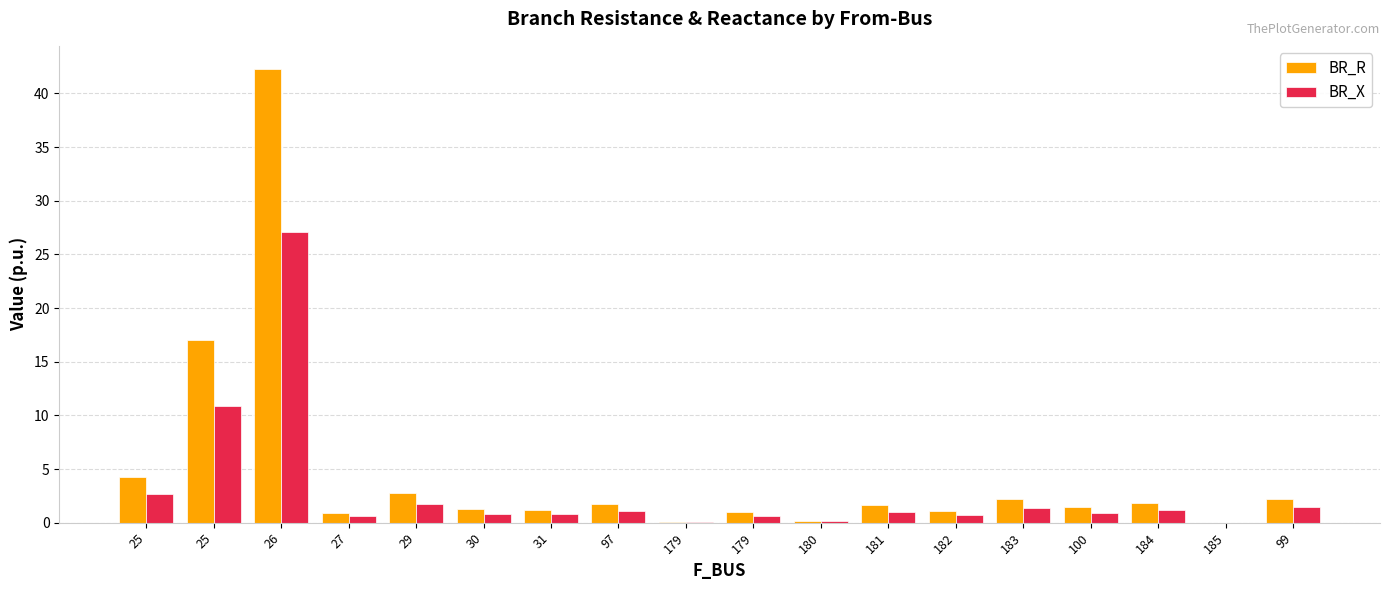

What are all the series names shown in the legend?

BR_R, BR_X